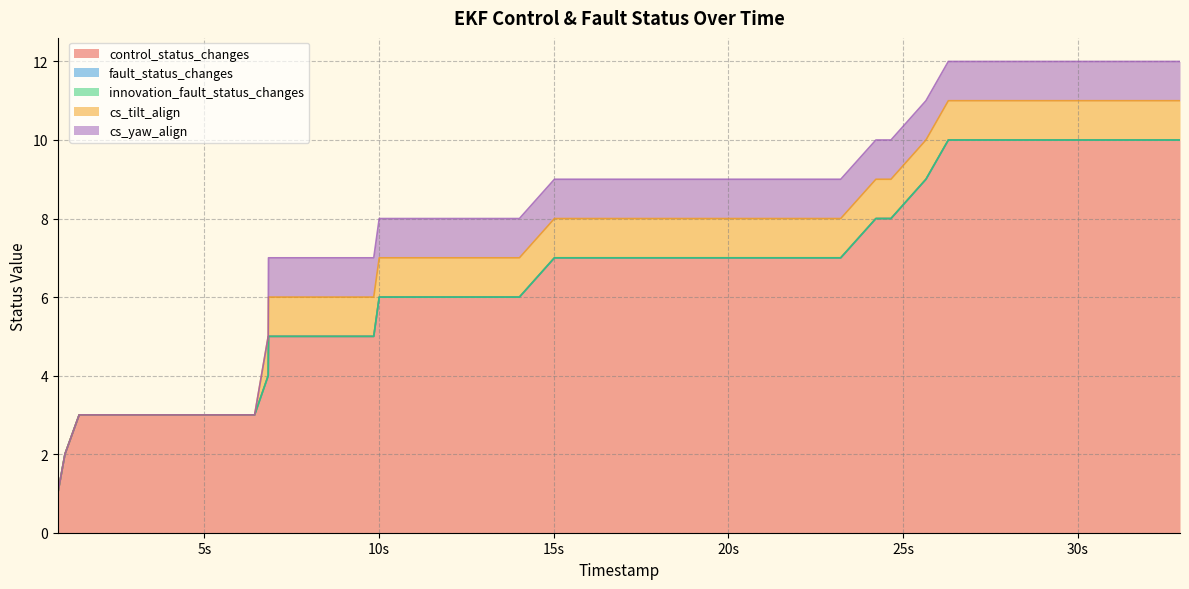

Which has a higher value, 5 or 20?

20